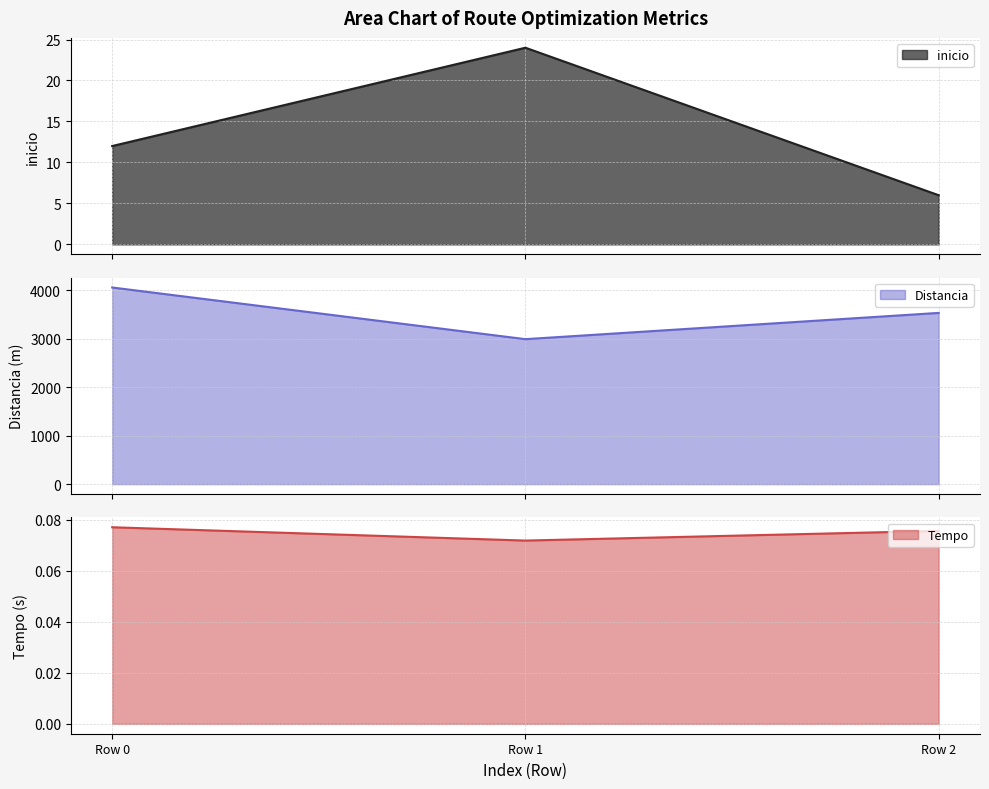

What is the value of the inicio point at the 2nd from the left?

24.0